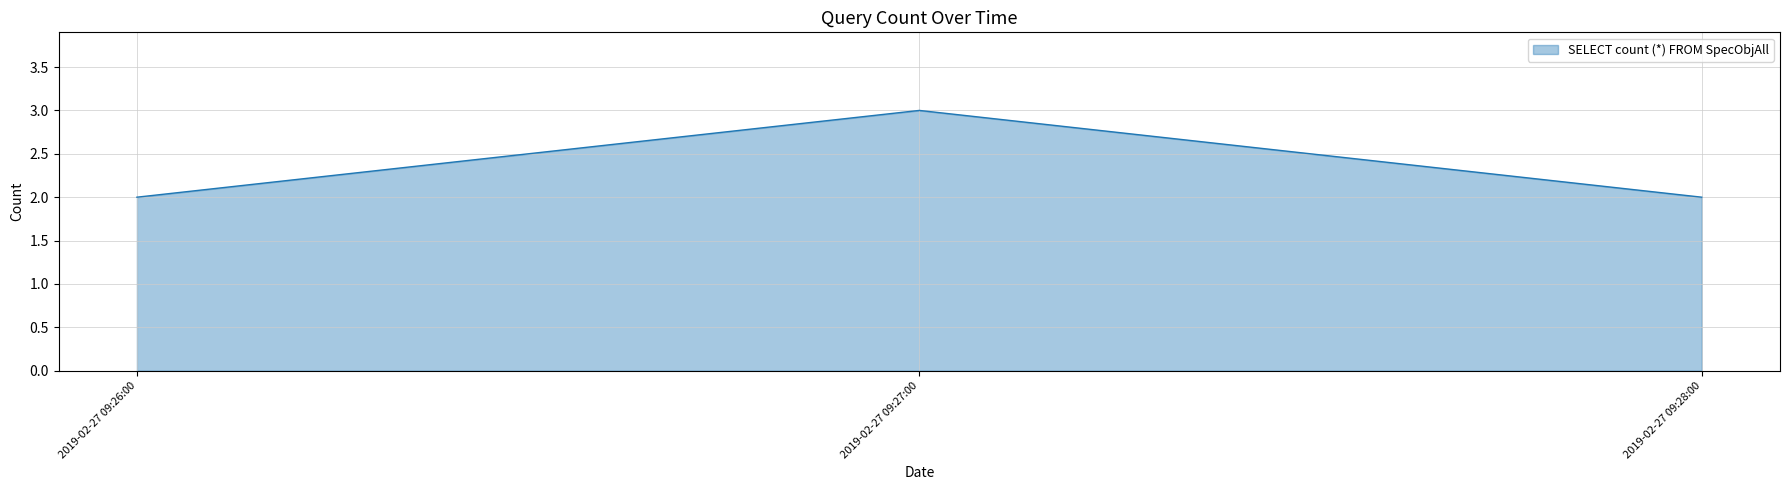

What is the sum of the values at 2019-02-27 09:27:00 and 2019-02-27 09:28:00?

5